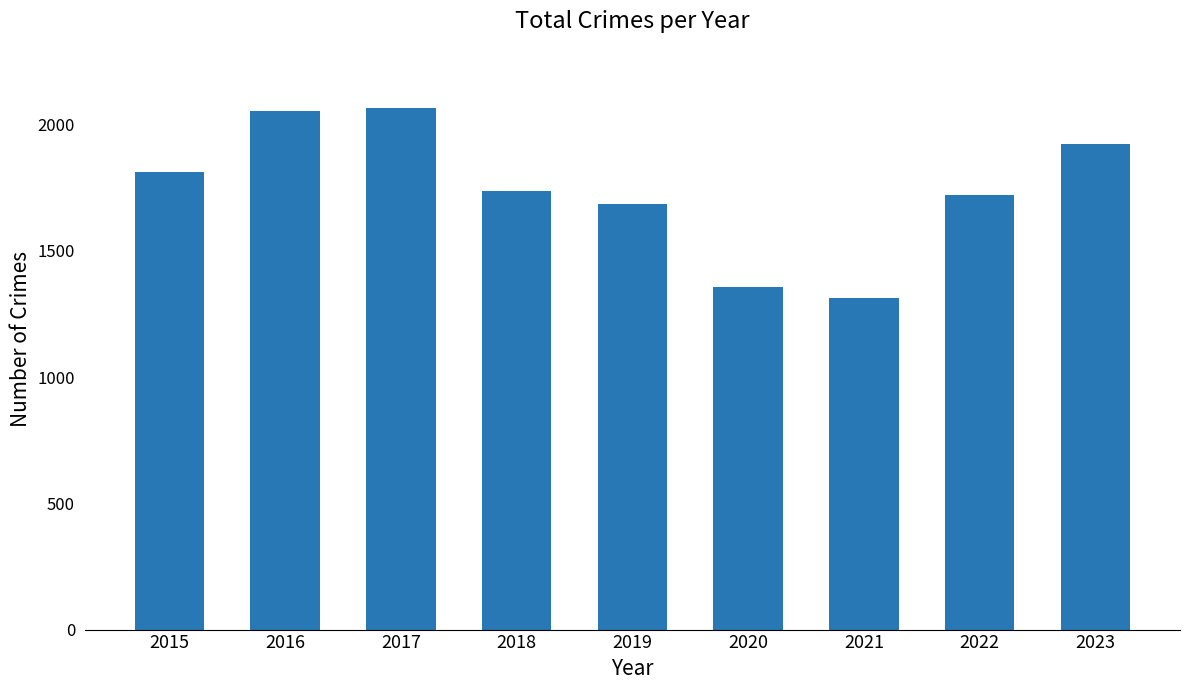

What is the change in value from 2022 to 2023?

+202